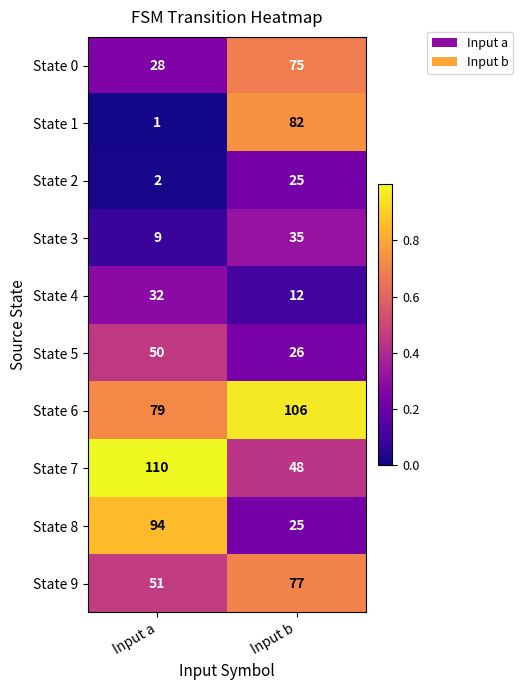

At which category is the sum across all series the highest?

Input b